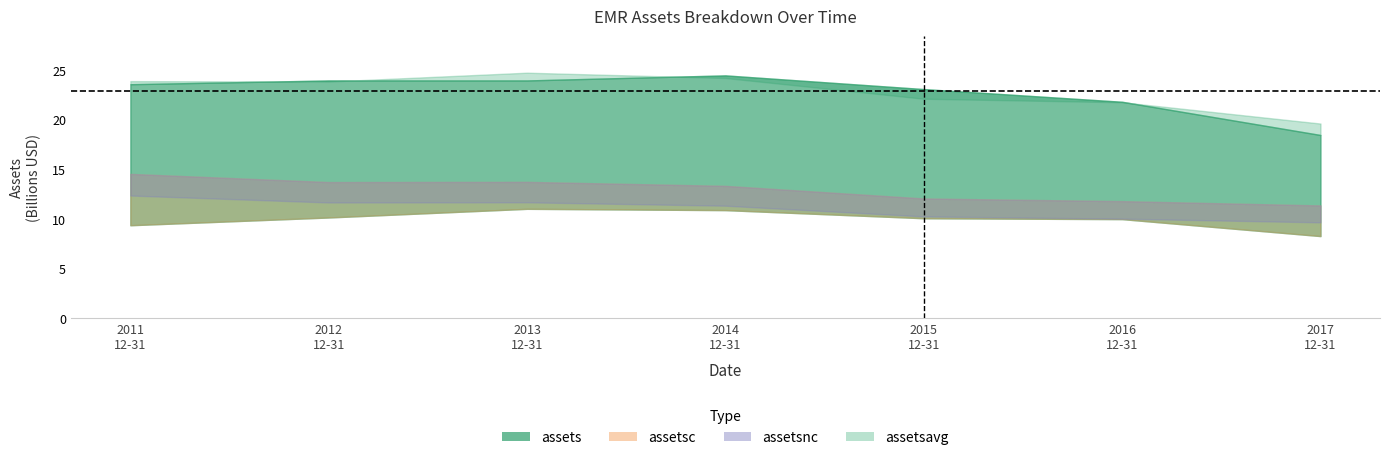

What is the average value of the assets series?

22.9